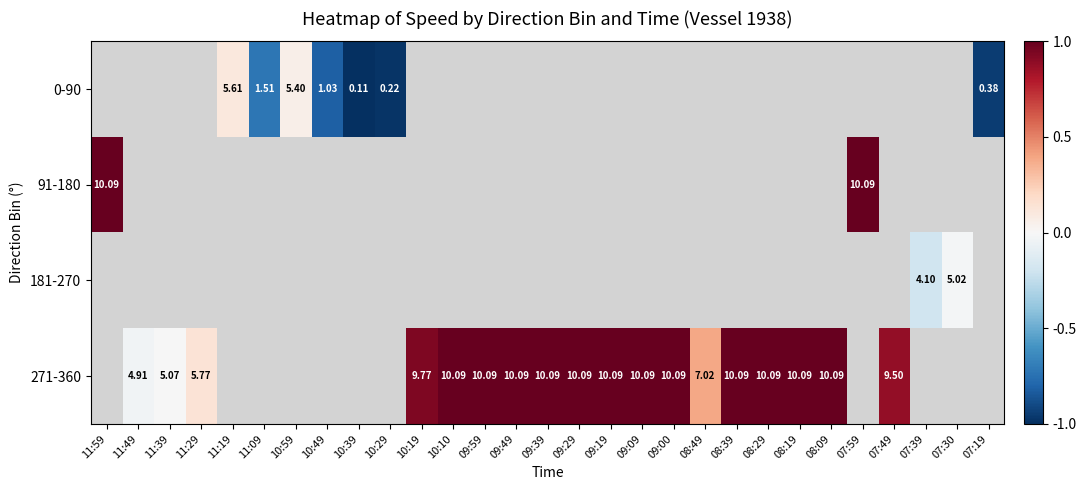

Where is 91-180 nearest to the value 1?

11:59